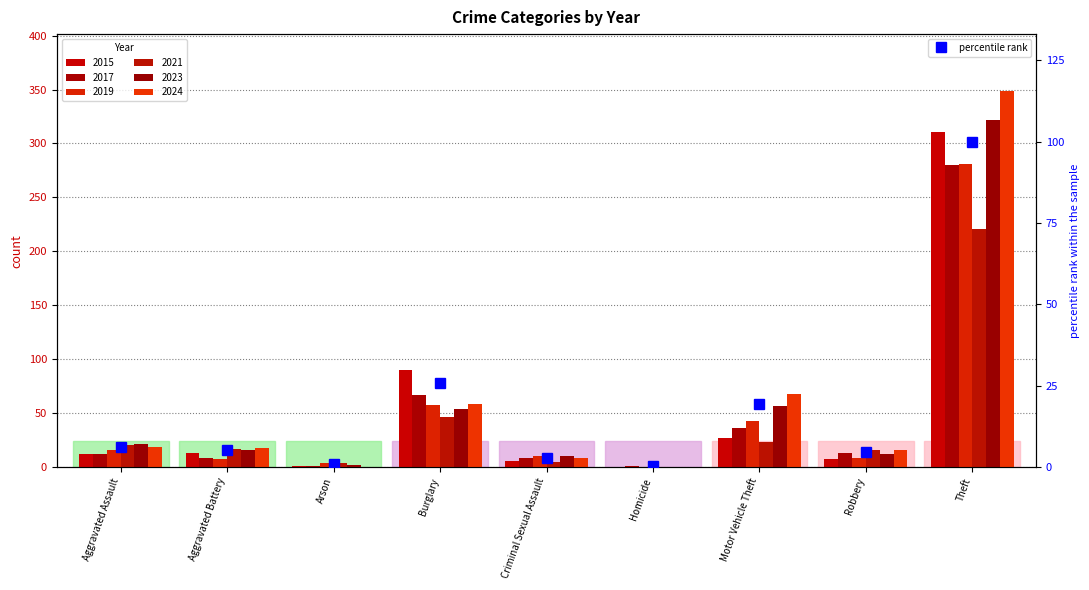

The value at Aggravated Assault is 6.3. True or false?

True